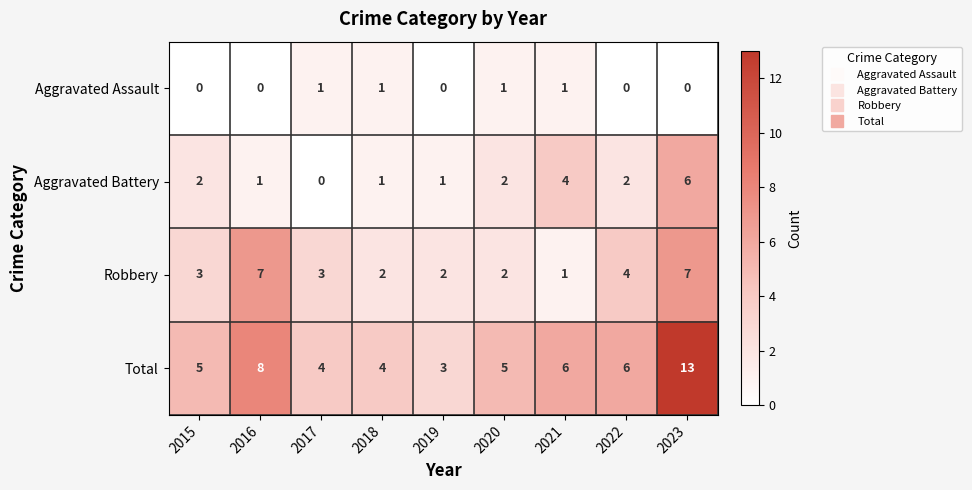

At which label is Total closest to 8?

2016